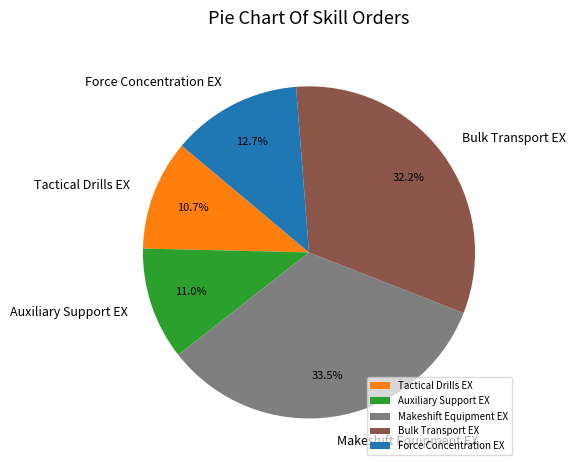

Which category has the biggest portion of the pie?

Makeshift Equipment EX